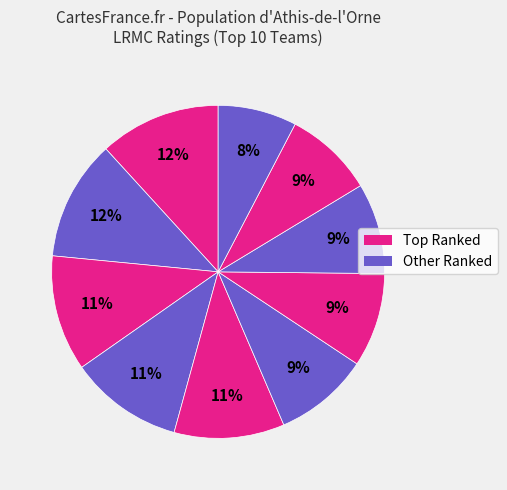

How many segments does this pie chart have?

10